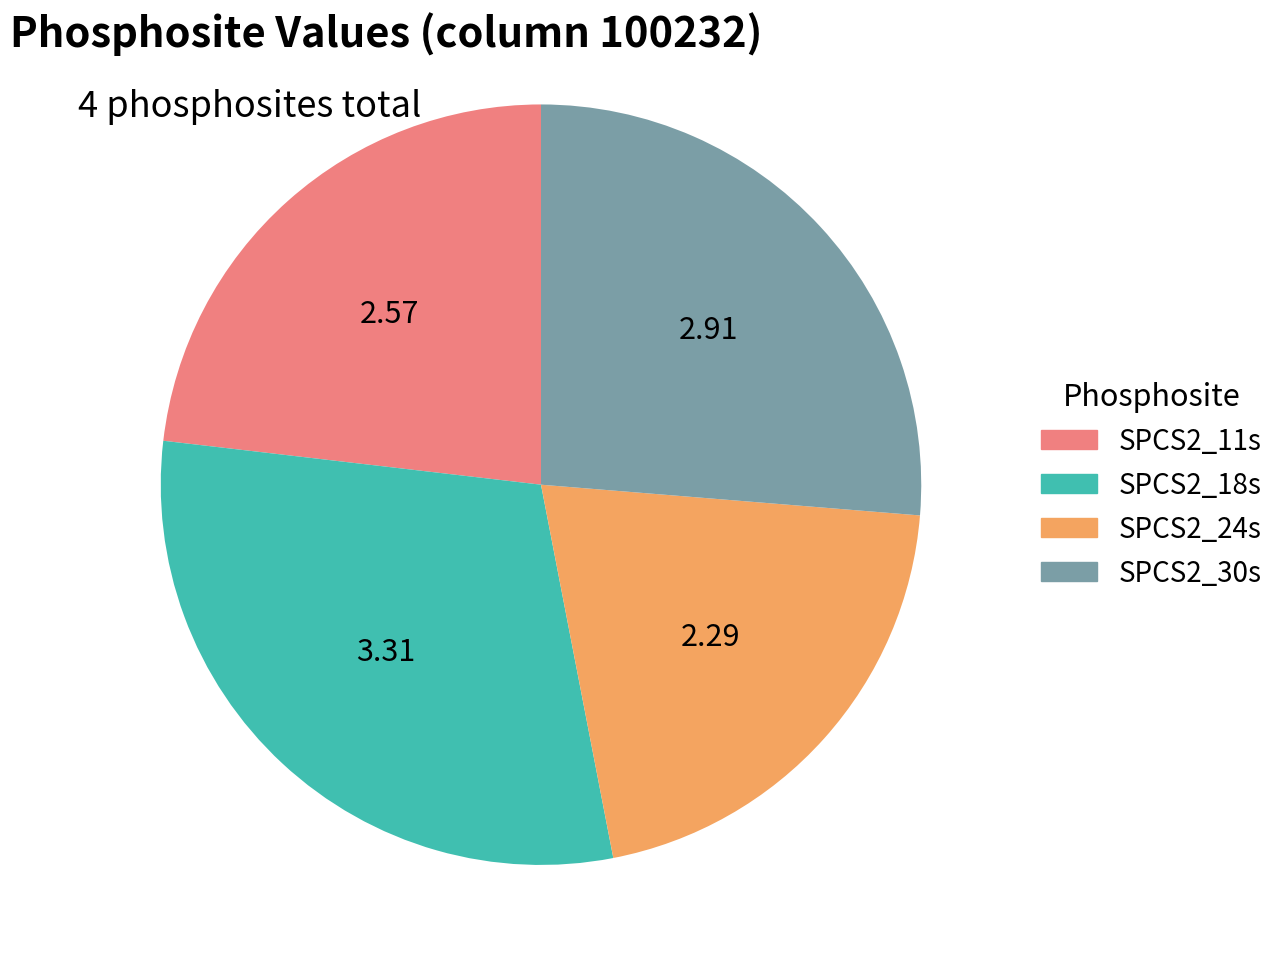

Is the sum of SPCS2_18s and SPCS2_24s greater than half?

Yes